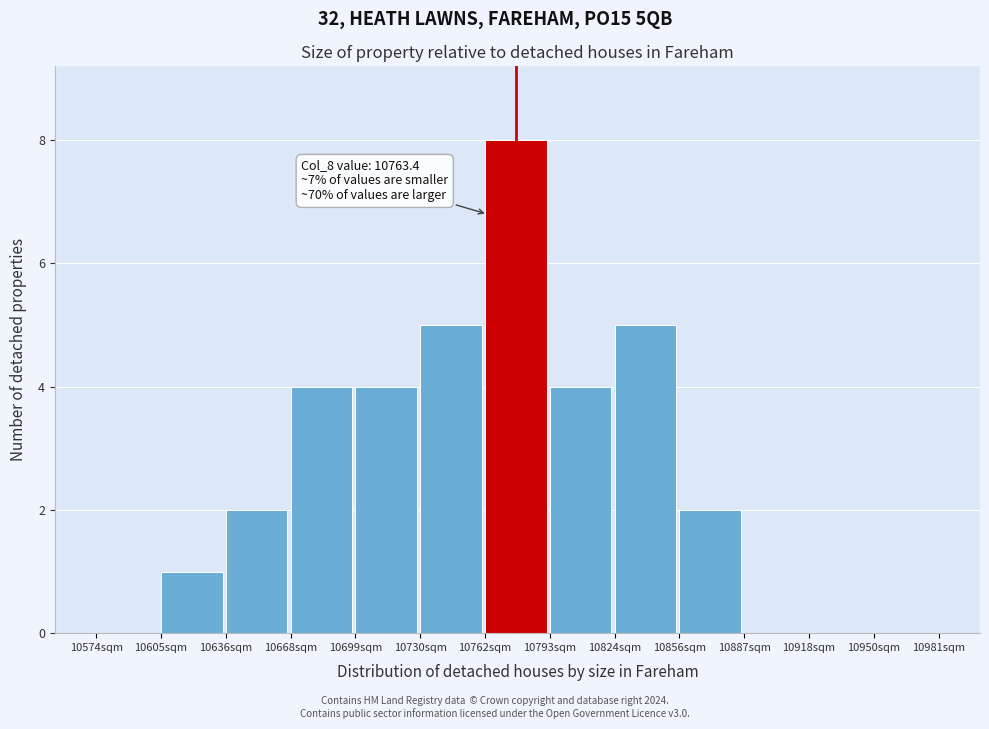

Which range on the x-axis has the tallest bar?

10760 to 10795